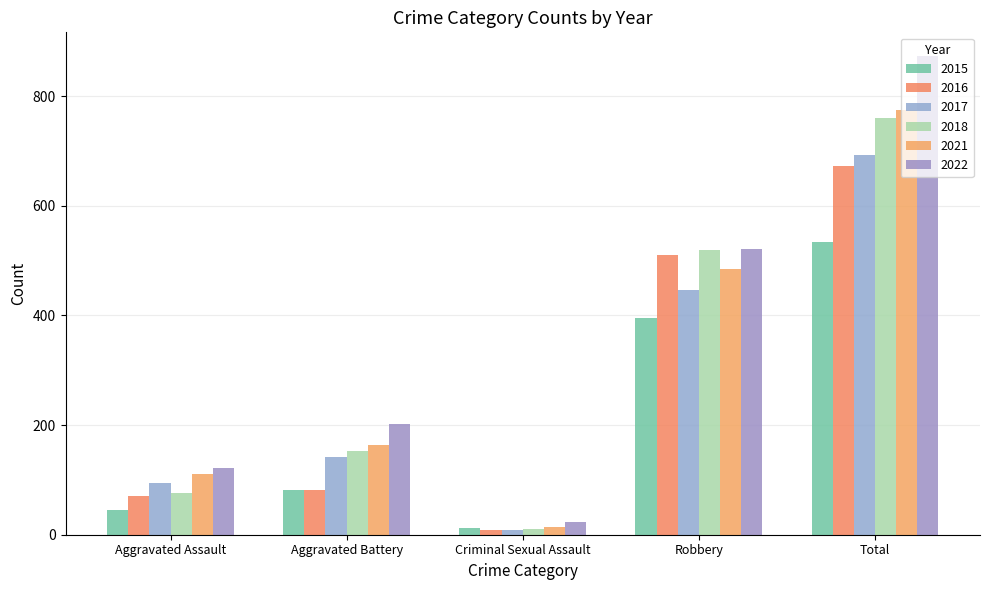

Reading left to right, what are all the values shown in this chart?

2015: 46	82	12	395	535
2016: 71	82	8	510	672
2017: 95	142	8	446	692
2018: 77	152	11	520	761
2021: 110	163	14	484	775
2022: 121	202	24	521	873